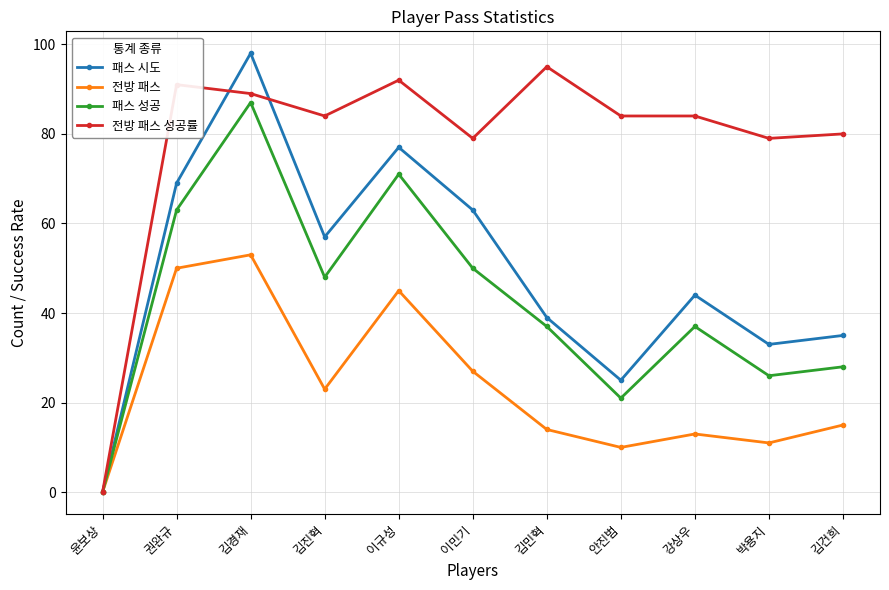

Rank the series at 강상우 from lowest to highest value.

전방 패스, 패스 성공, 패스 시도, 전방 패스 성공률